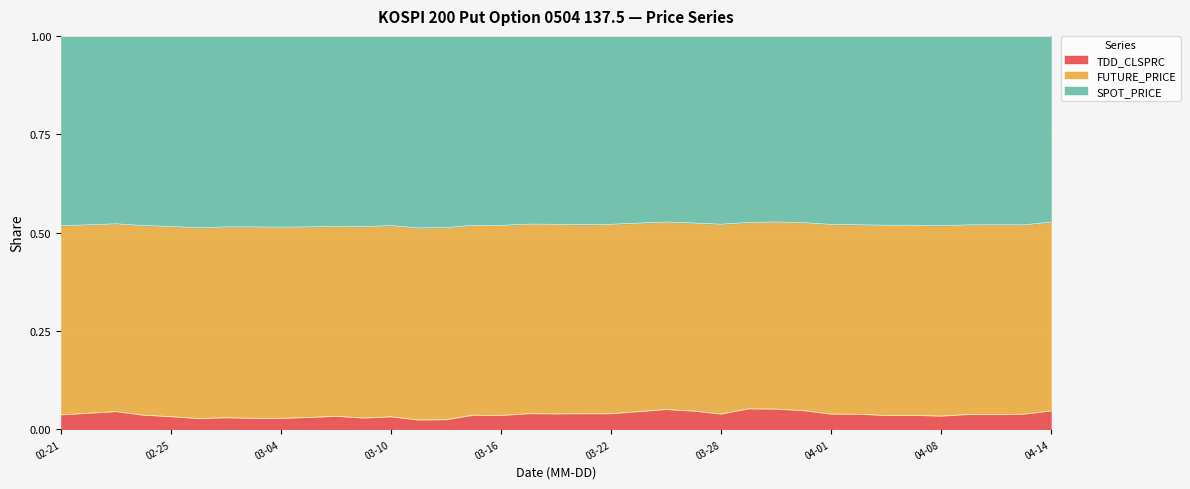

What is the sum of the SPOT_PRICE values at 2005-03-03 and 2005-03-08?

1.0